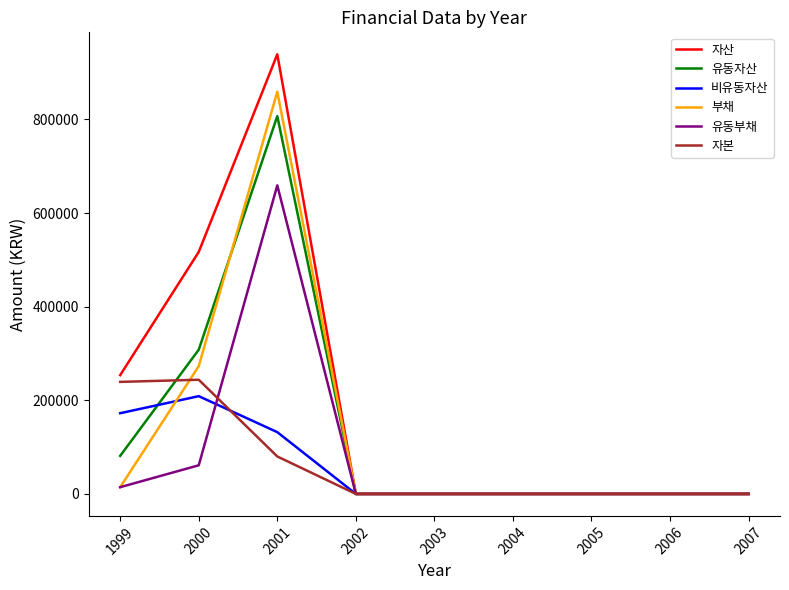

Which label corresponds to the largest value in the chart?

2001